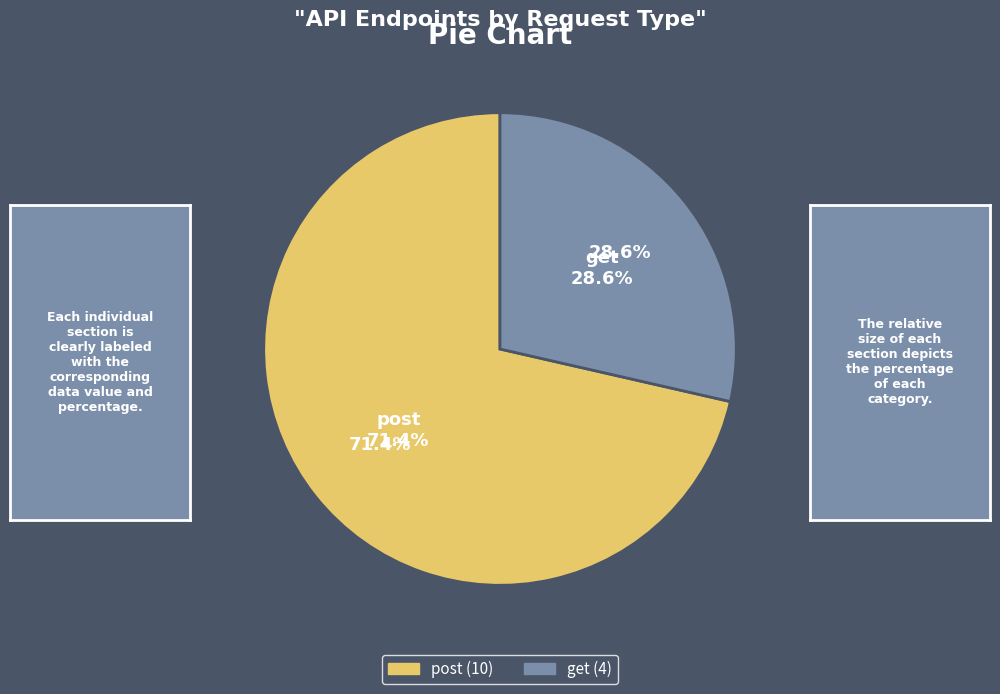

Which slice is the smallest?

get